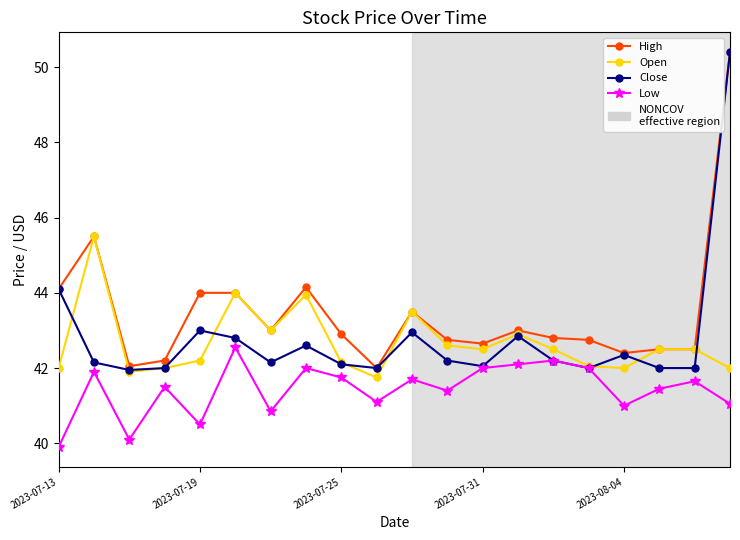

True or false: Close has more than 1 interior local peaks.

True